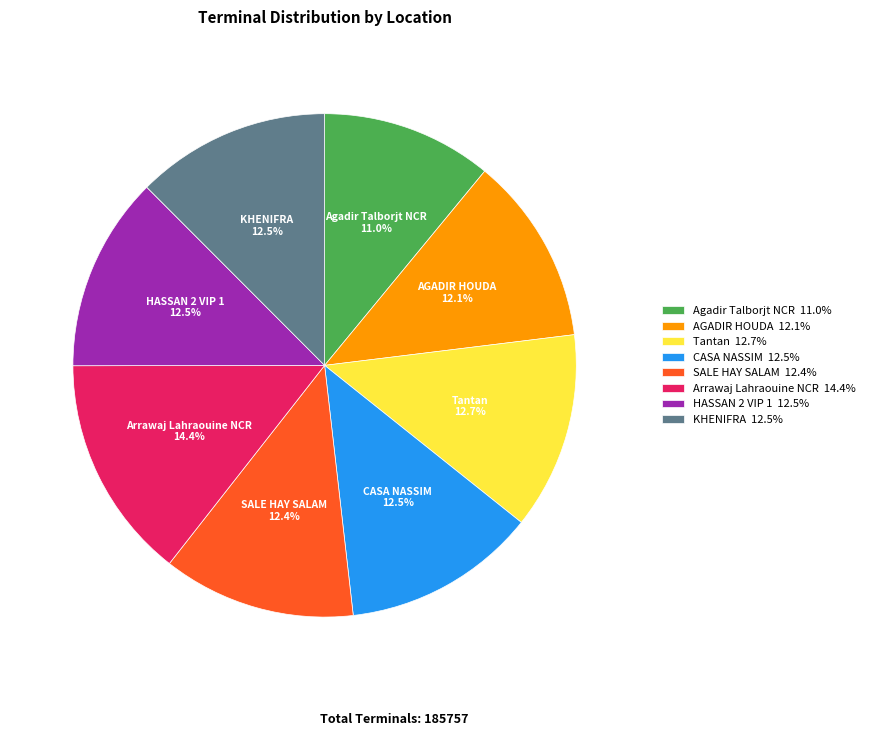

Does SALE HAY SALAM represent more than half of the total?

No